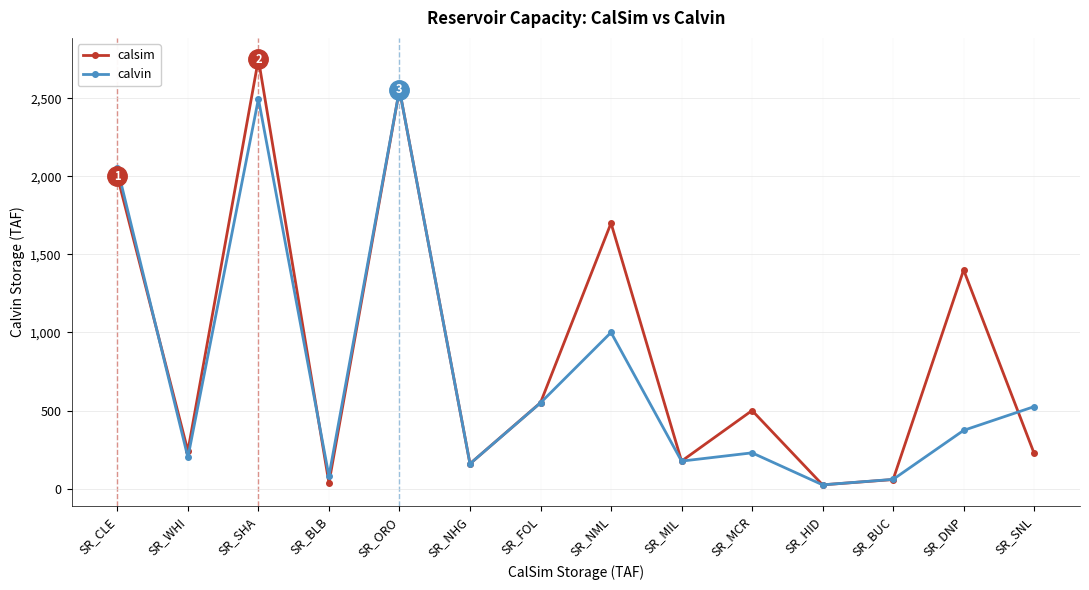

Reading left to right, list all the values displayed in this chart.

calsim: 2000	241	2750	36	2555	159	550	1700	176	500	24	58	1400	225
calvin: 2053	200	2496	80	2555	159	549	1000	176	229	24	59	373	525